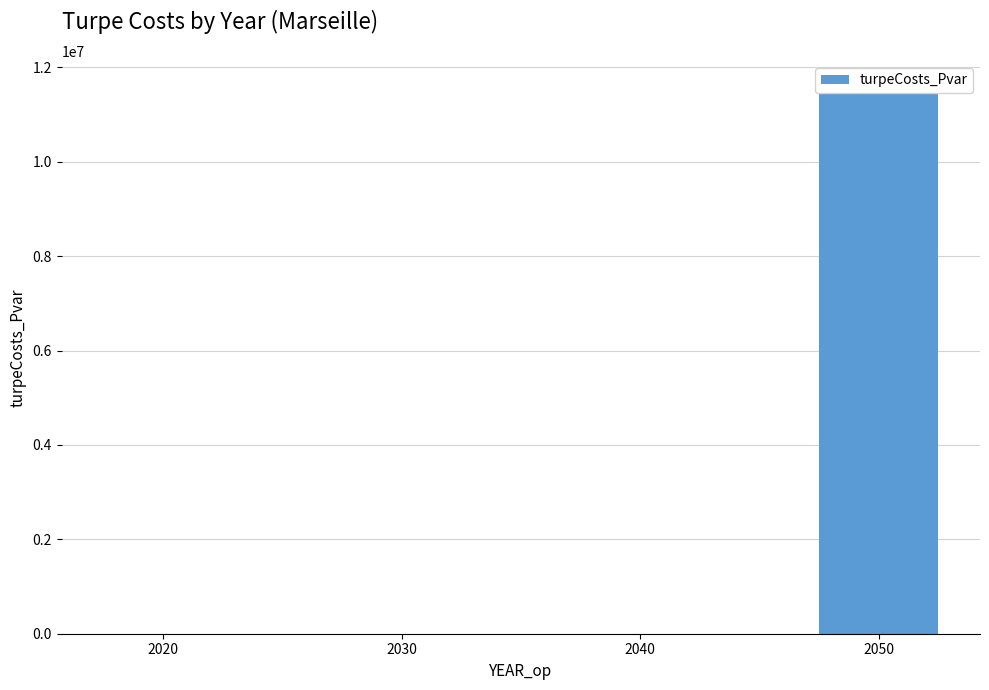

The chart shows a value of 0.0 at 2030. True or false?

True